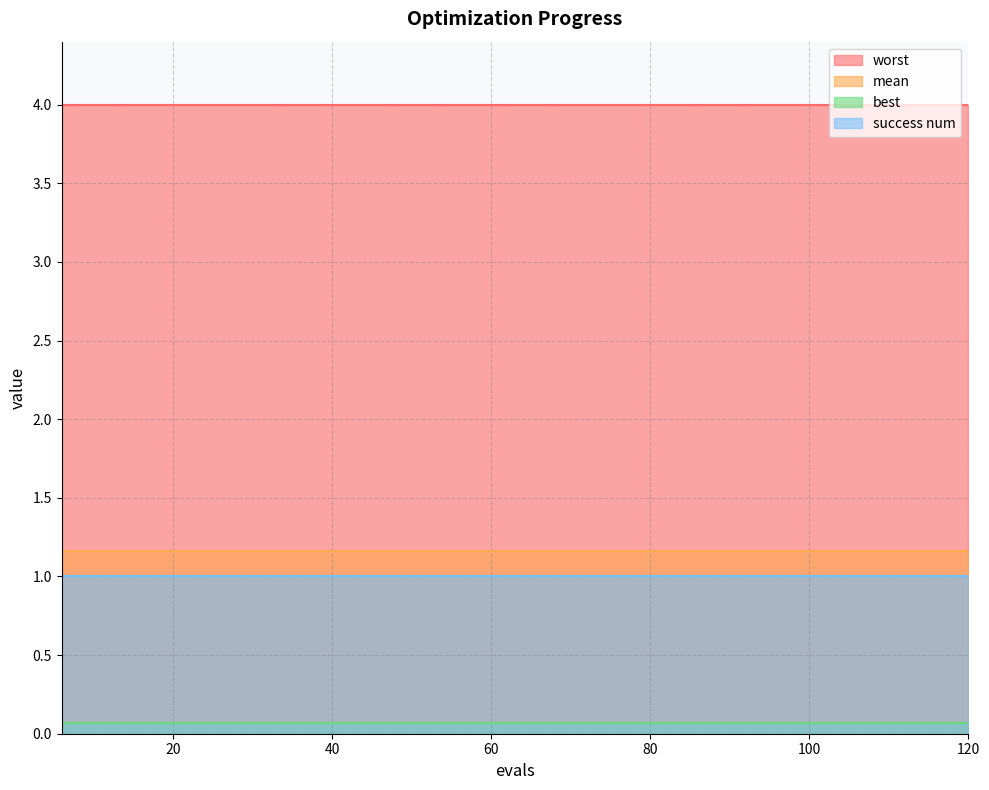

Is the value of success num at 96 greater than the value of best at 6?

Yes